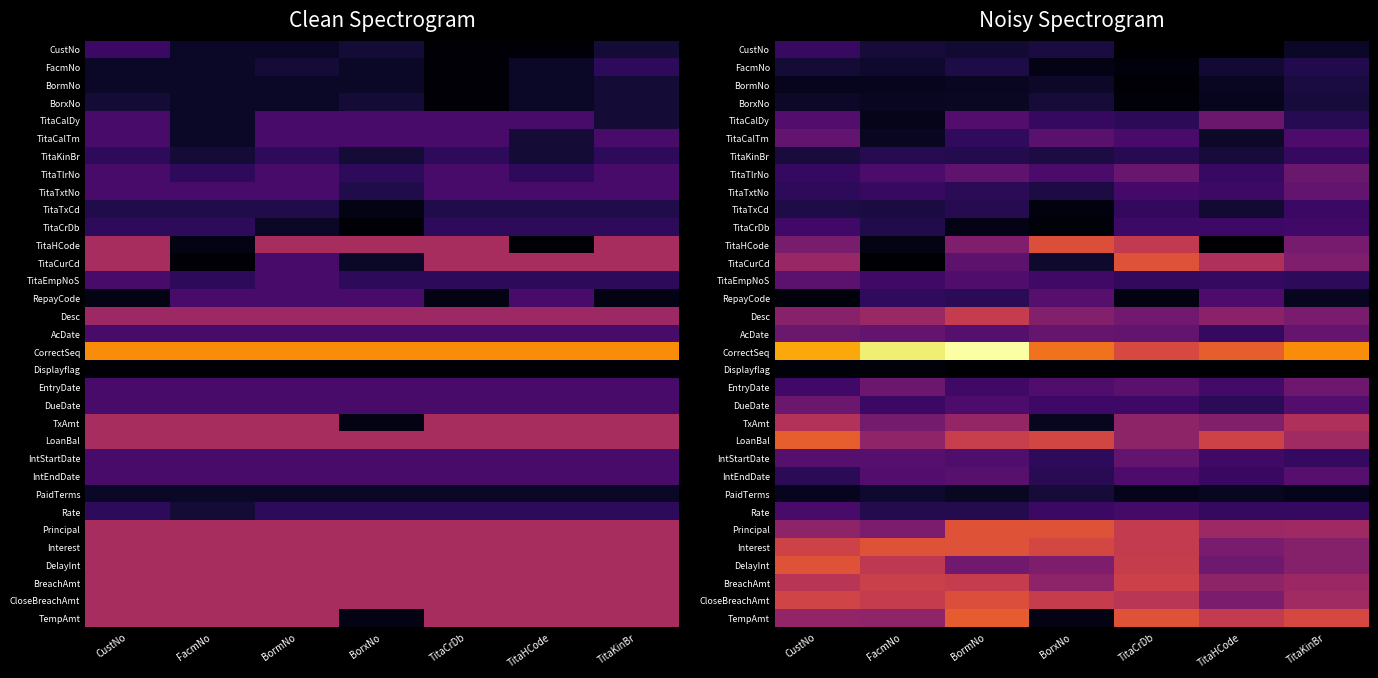

Which has a higher value, TitaHCode or TitaCrDb?

TitaCrDb